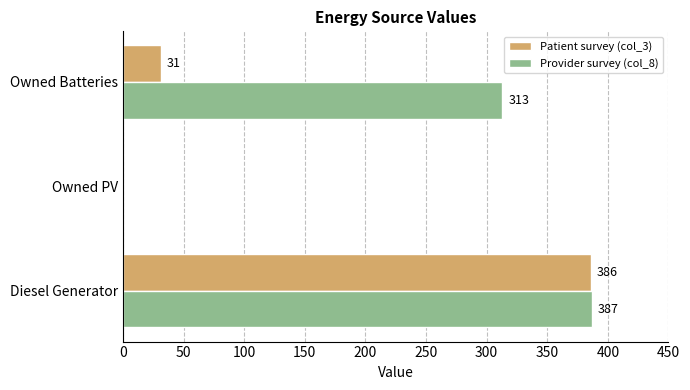

The Patient survey (col_3) series shows 50 at Owned Batteries. True or false?

False